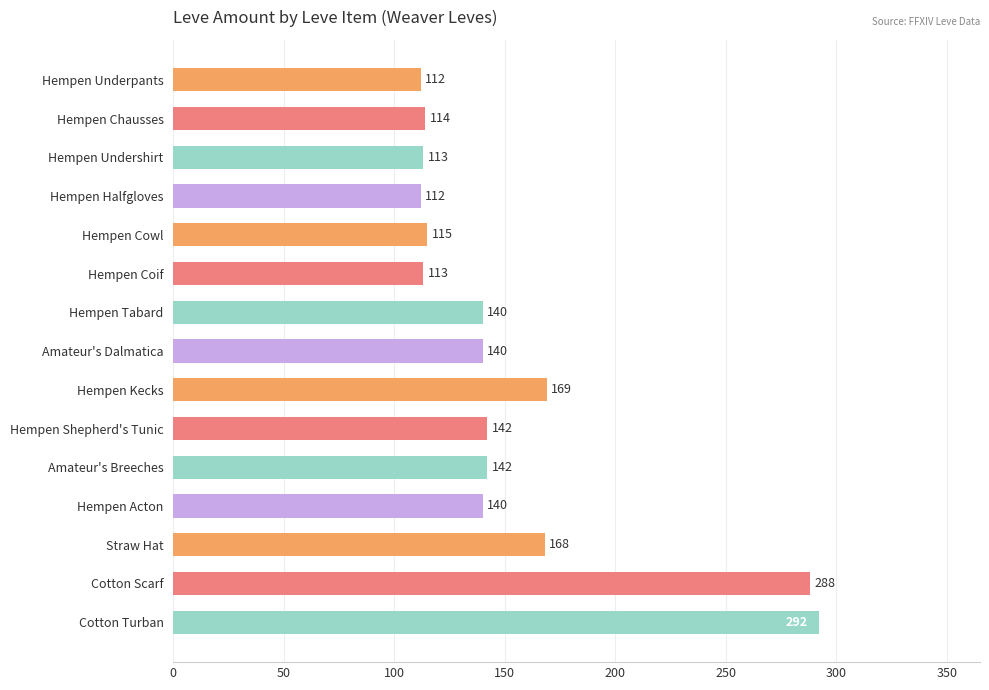

True or false: the data shows 140 at Amateur's Dalmatica.

True